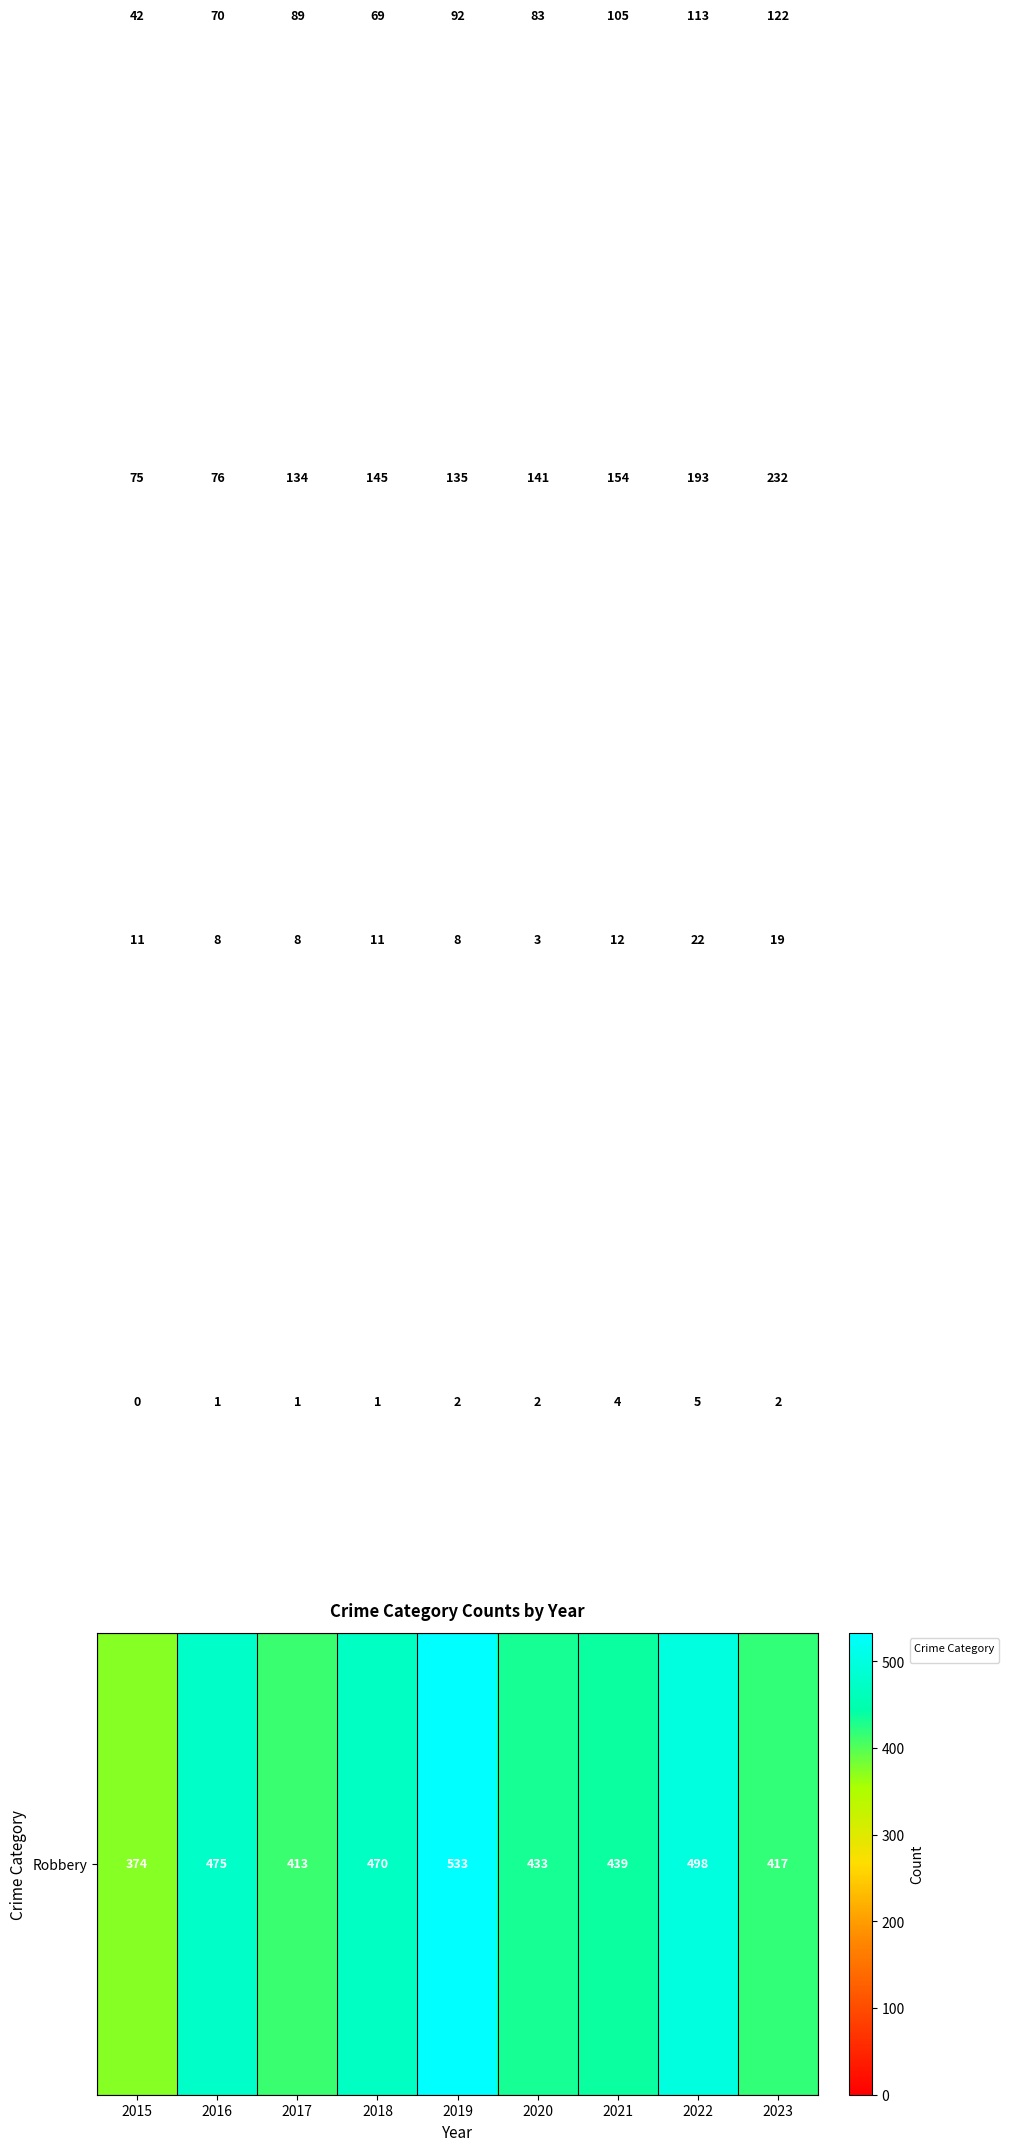

What is the spread (max minus min) of values at 2020?

431